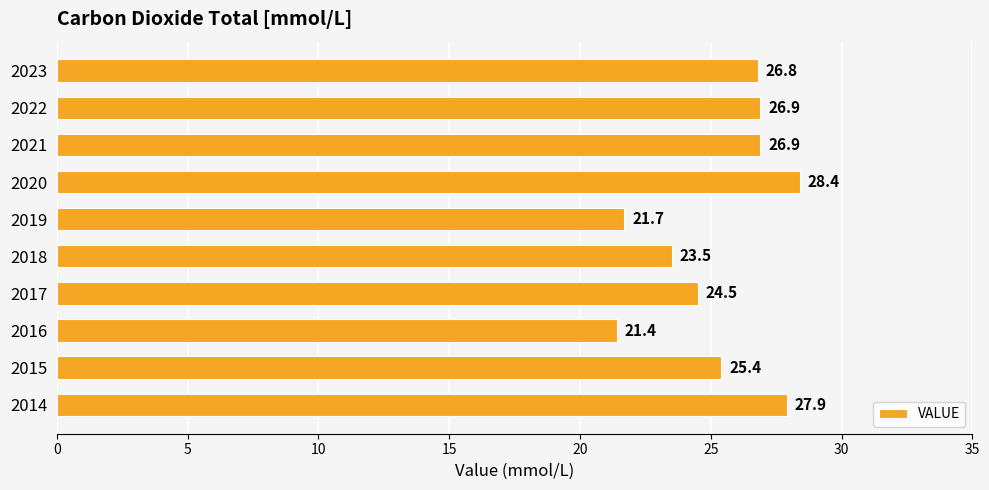

What is the difference between the maximum and minimum values?

7.0